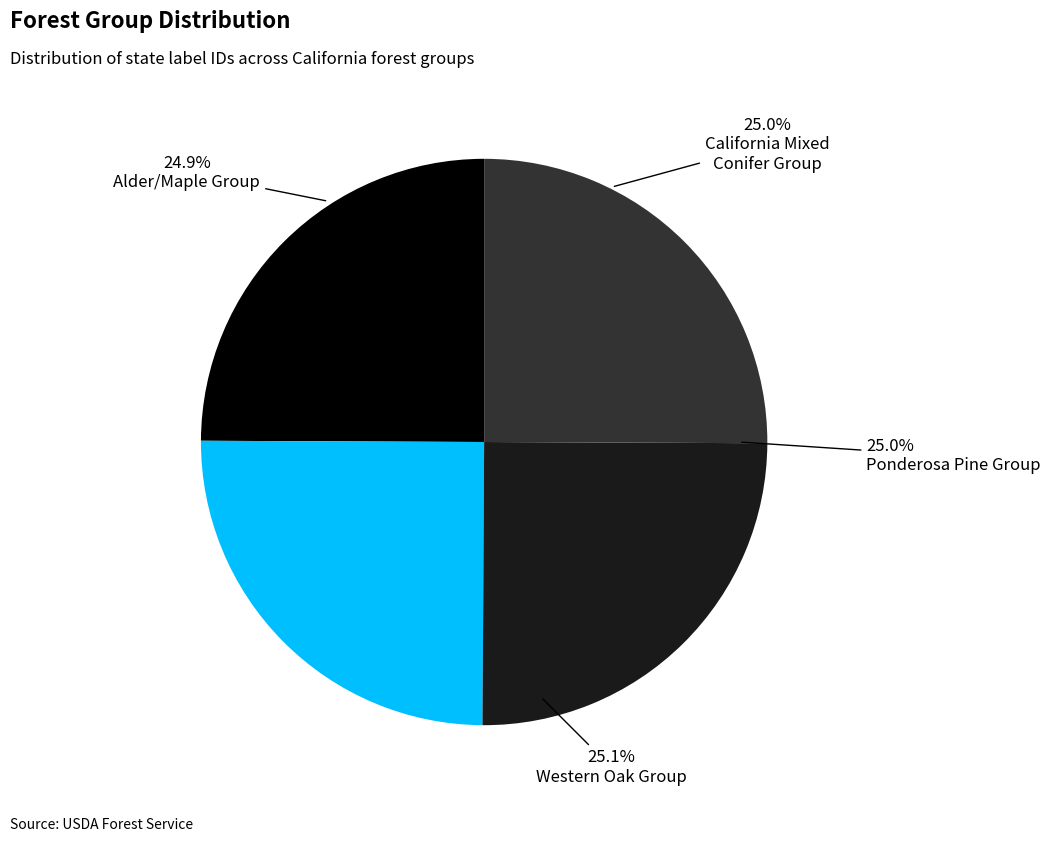

Is there any slice that represents more than half of the pie?

No